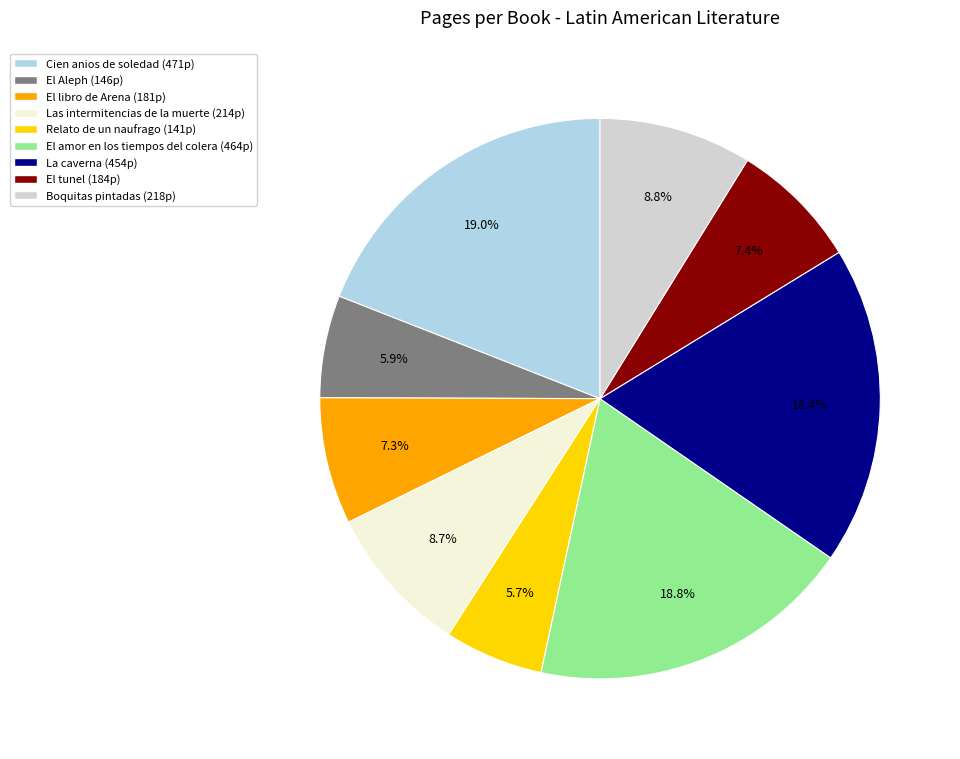

To the nearest percent, what is the average slice percentage?

11%